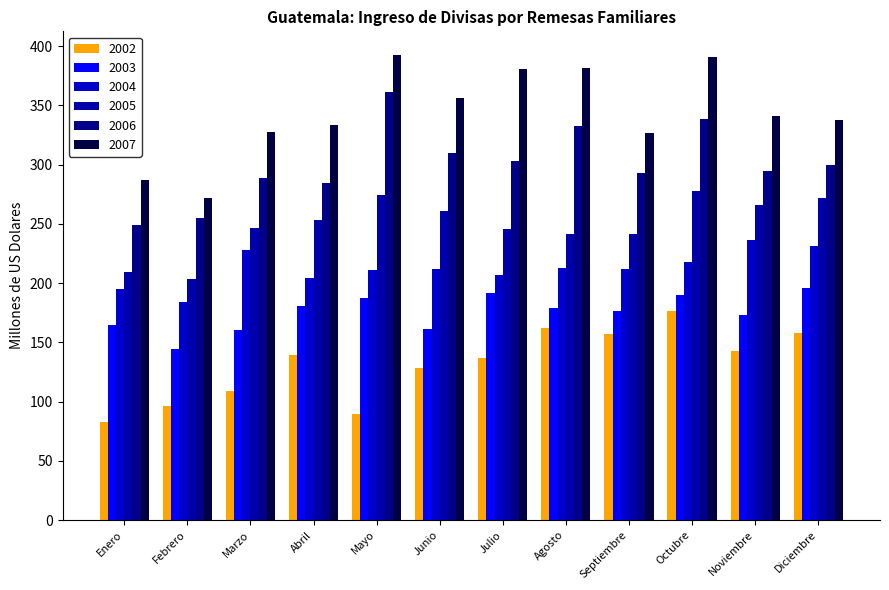

Which series has the widest spread of values?

2007